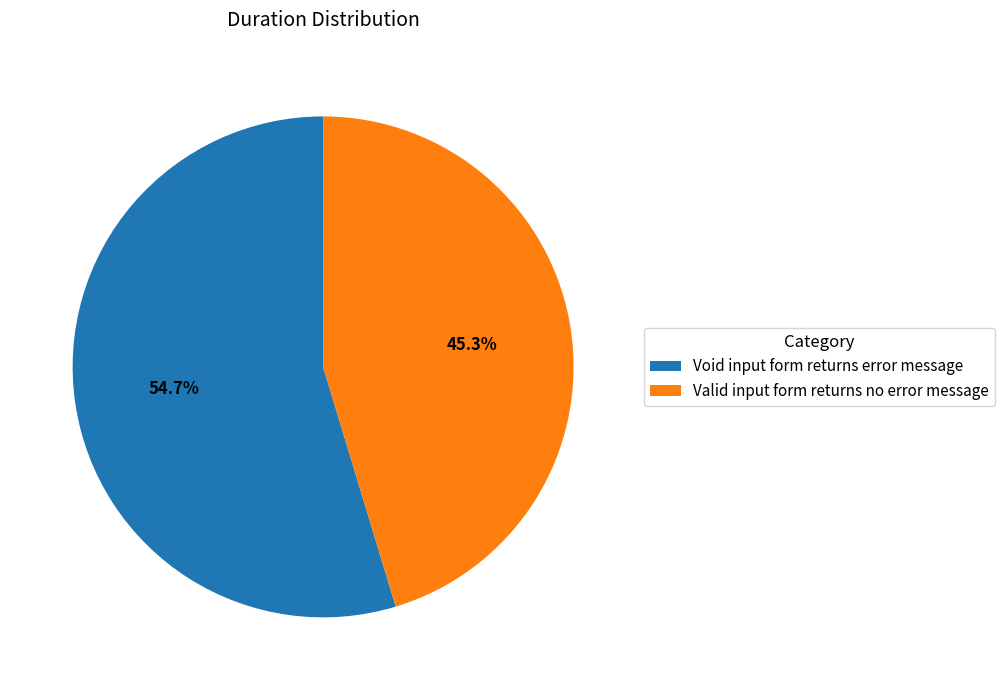

Rank the categories by value from highest to lowest.

Void input form returns error message, Valid input form returns no error message